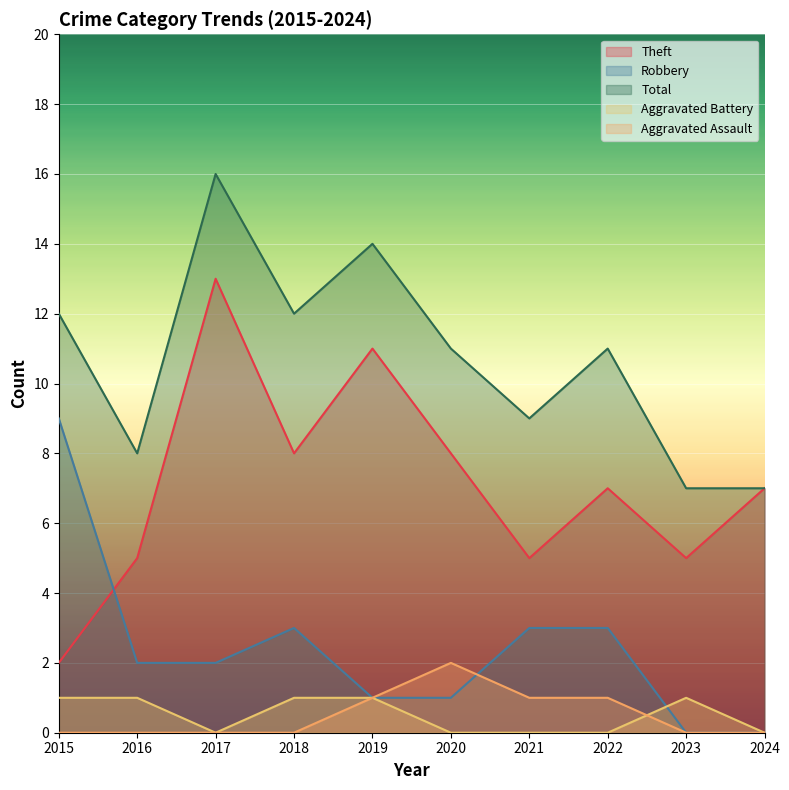

How many values in the Total series exceed 11?

4